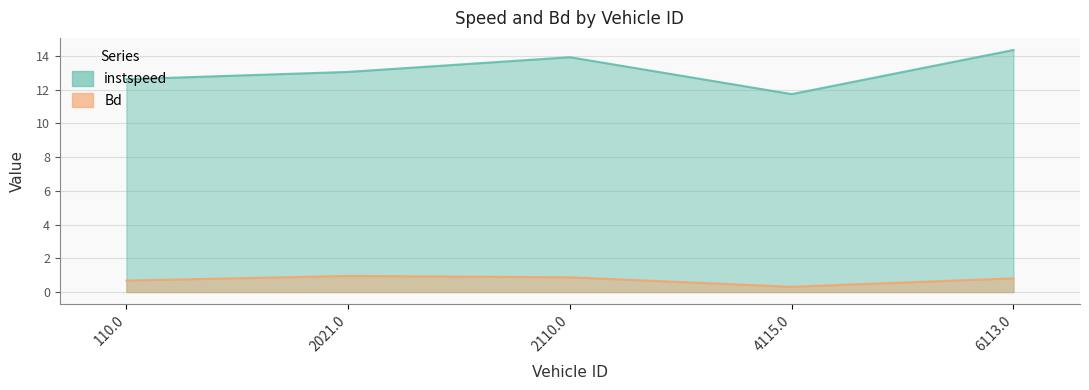

In Bd, how many points are higher than both neighbors (excluding endpoints)?

1